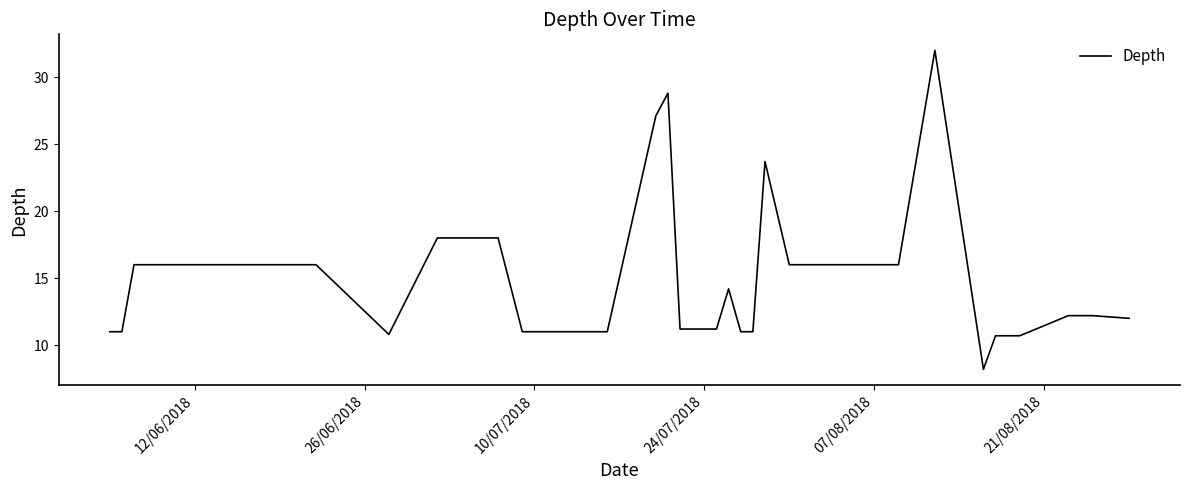

What is the maximum value shown in the chart?

32.0